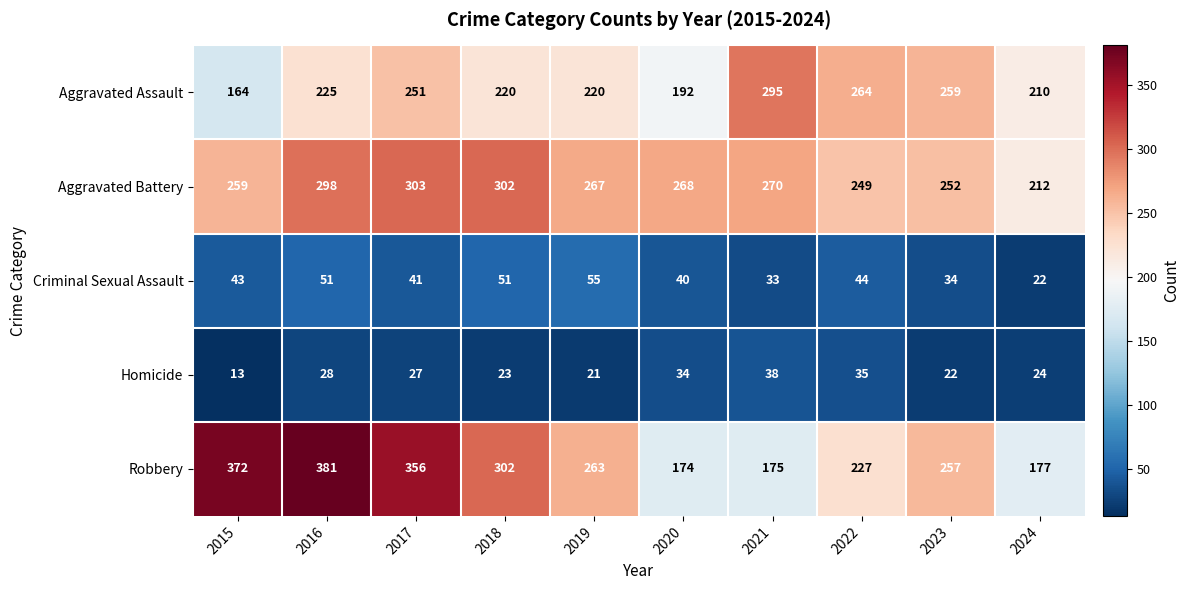

What is the average value of the Criminal Sexual Assault series?

41